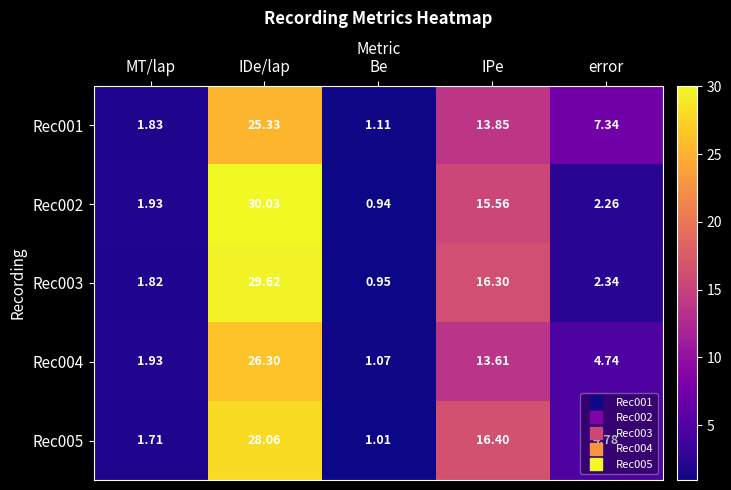

Where is Rec002 nearest to the value 15?

IPe